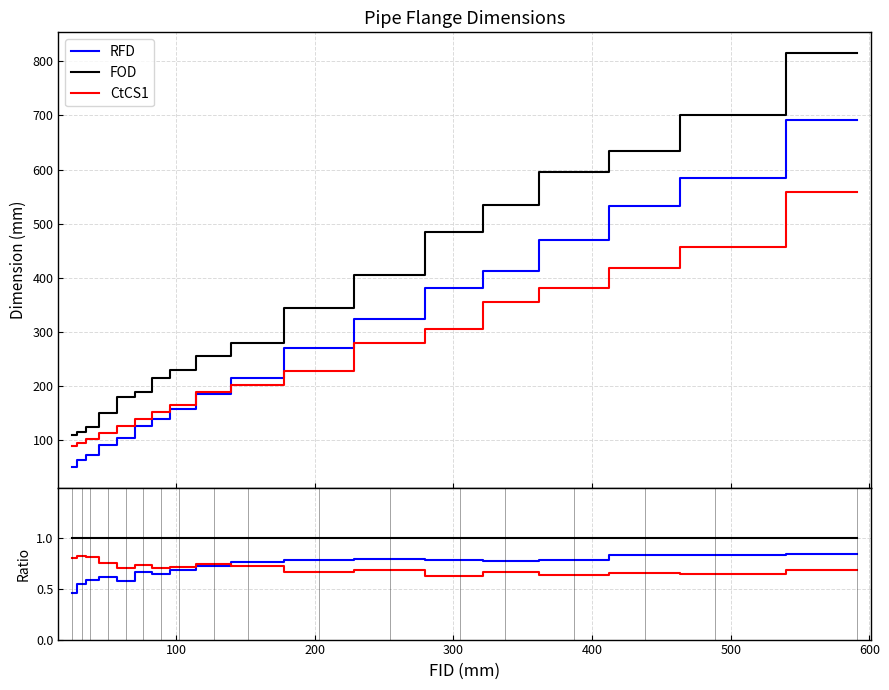

True or false: FOD and RFD cross at least once.

False